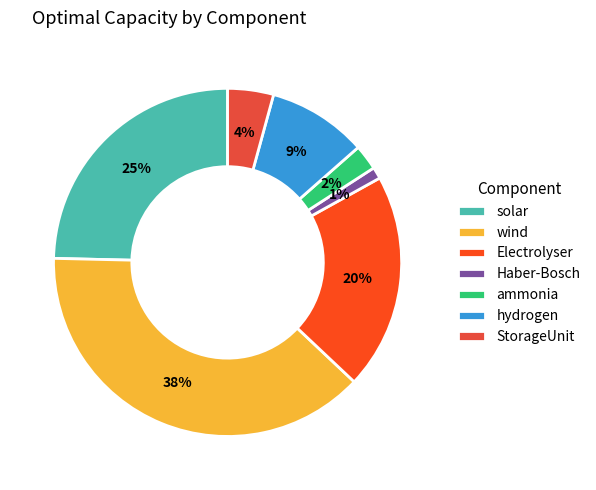

What is the ratio of the value at solar to the value at Electrolyser?

1.2